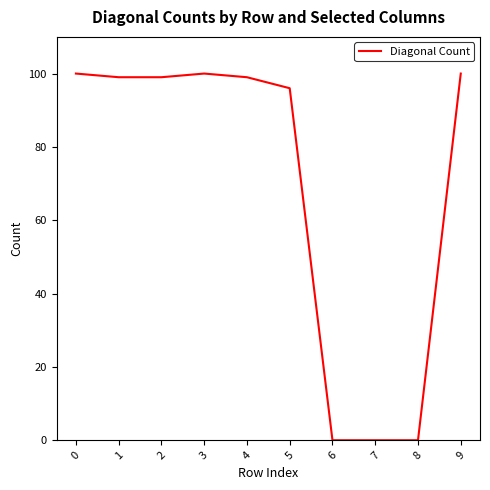

What is the difference between the maximum and second lowest values?

100